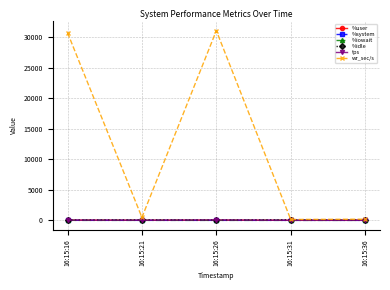

True or false: %user has more than 2 interior local peaks.

False